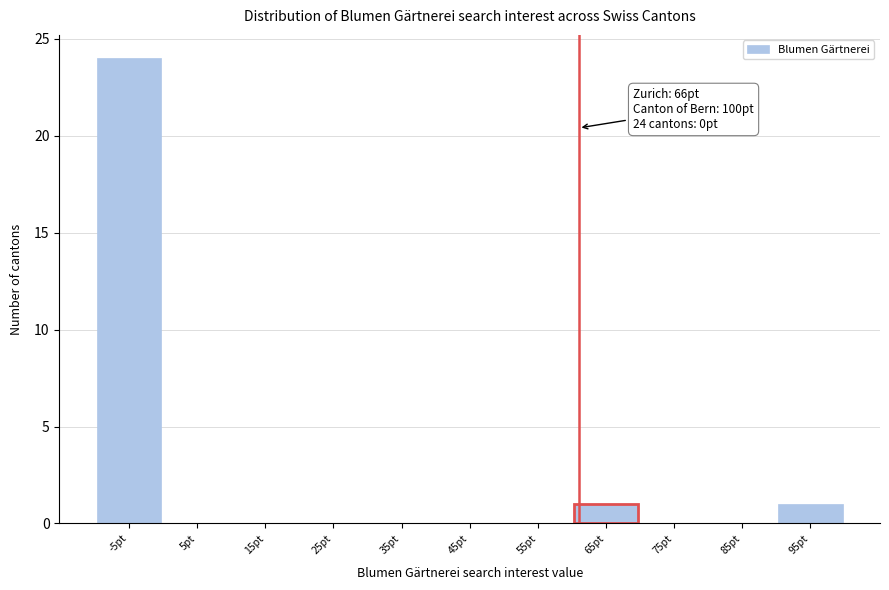

Reading right to left, list all the values displayed in this chart.

95pt=1	85pt=0	75pt=0	65pt=1	55pt=0	45pt=0	35pt=0	25pt=0	15pt=0	5pt=0	-5pt=24